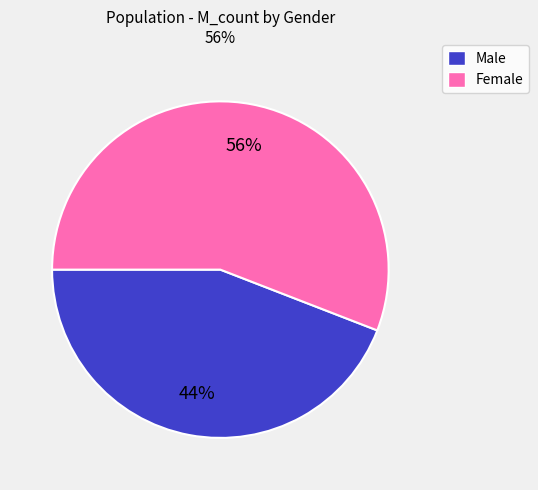

To the nearest percent, what is the difference between the largest and smallest slice percentages?

12%